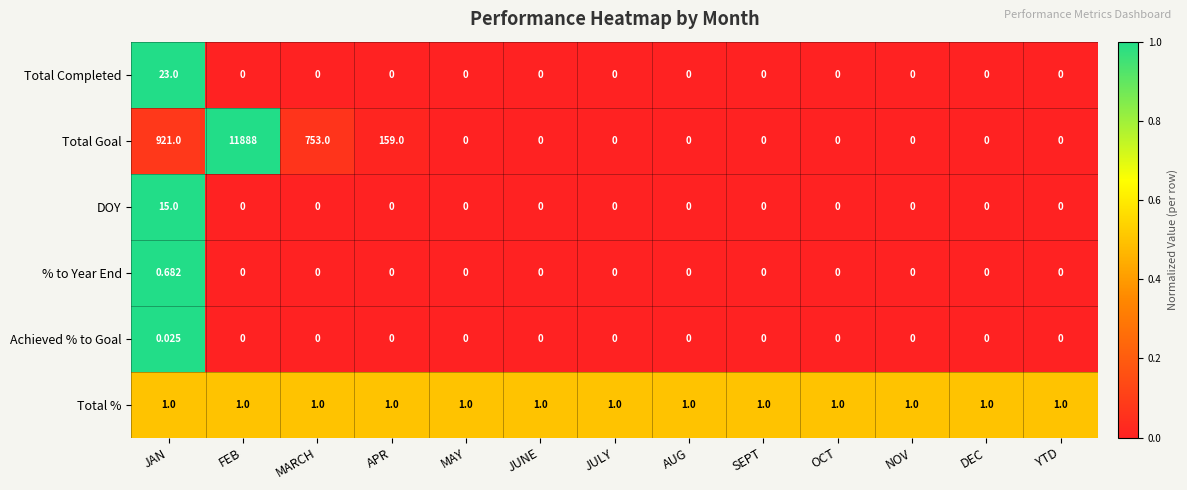

At which category is the sum across all series the highest?

FEB